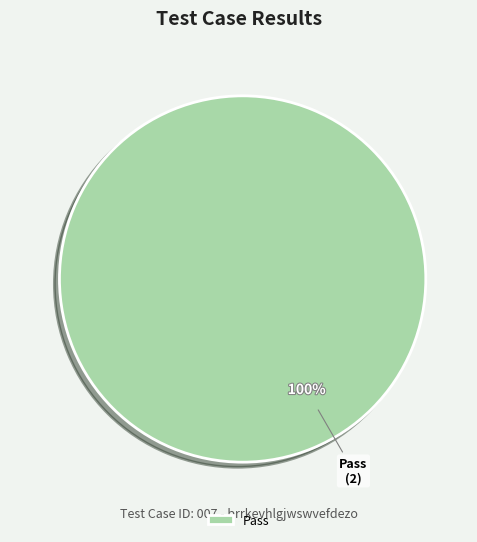

Which slice represents more than half of the pie?

Pass